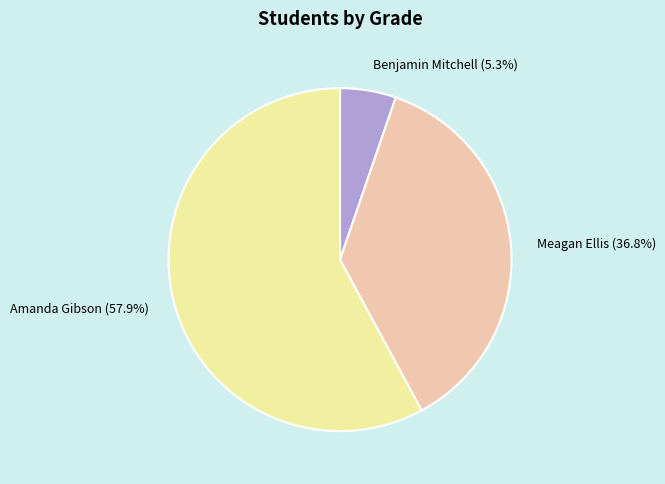

Is Amanda Gibson the majority of the pie?

Yes